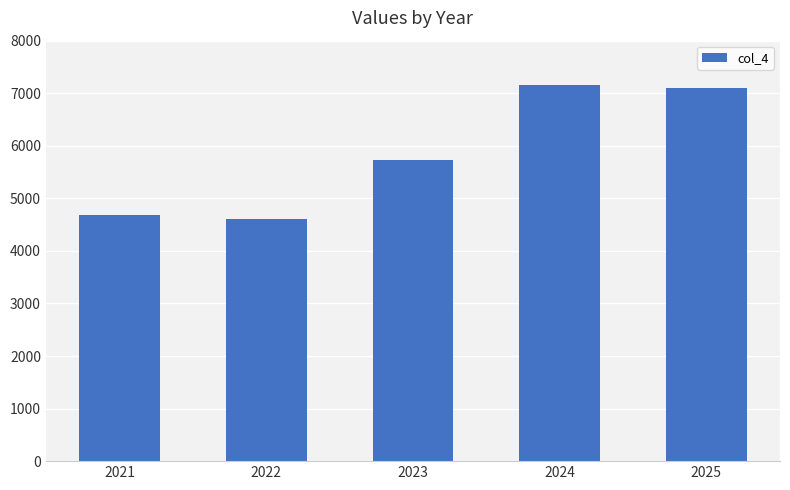

Is it true that the value at 2024 is 4809.0?

False